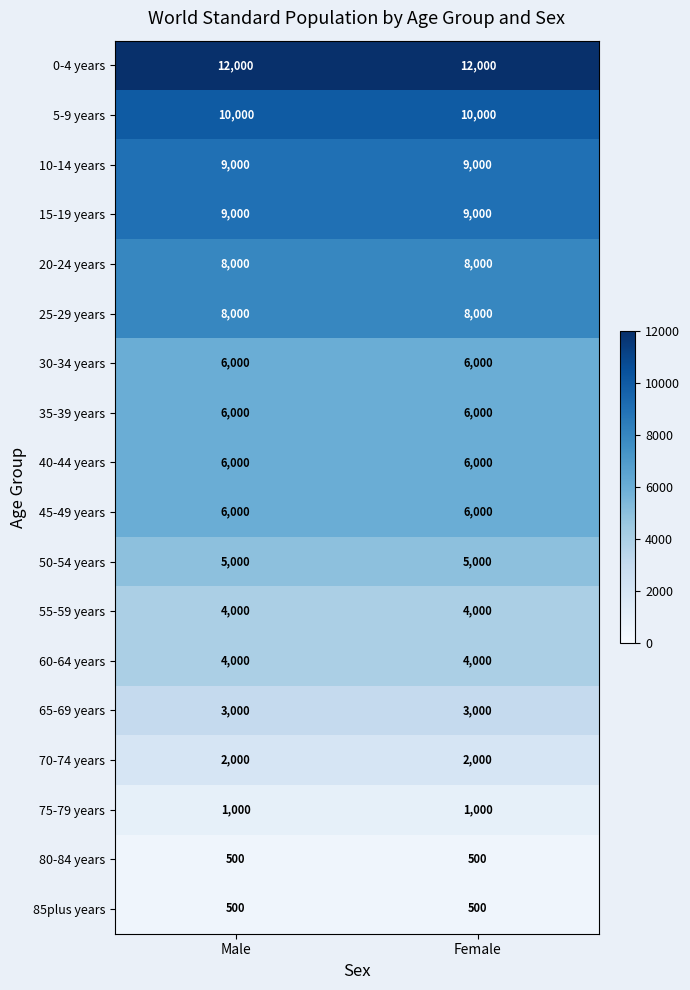

What is the spread (max minus min) of values at Female?

11500